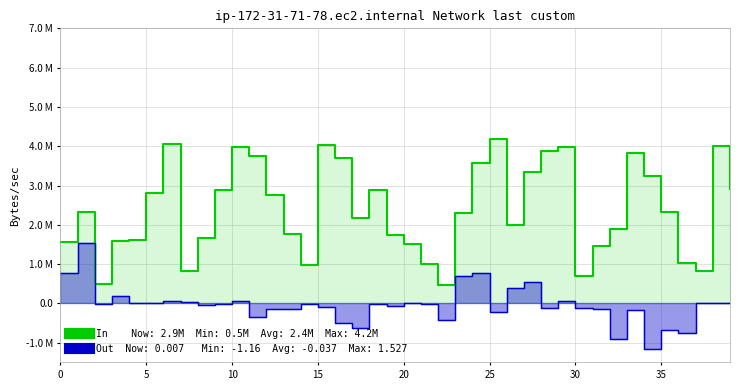

At 36, list the series in order from smallest to largest.

Out, In